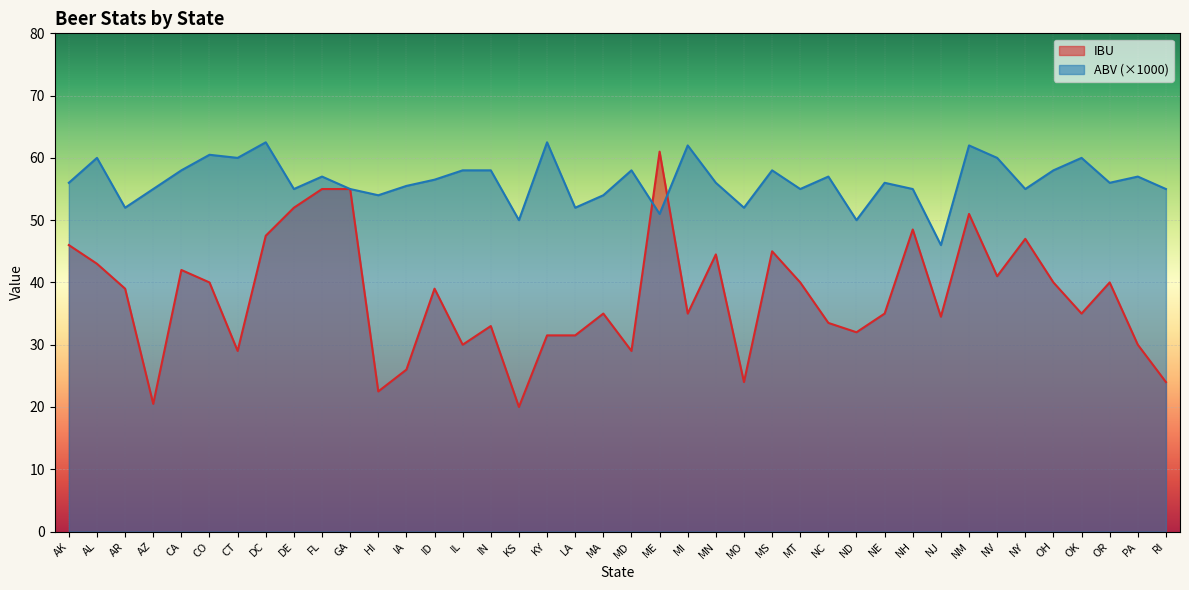

Is the value of IBU at ME greater than the value of ABV at MS?

Yes